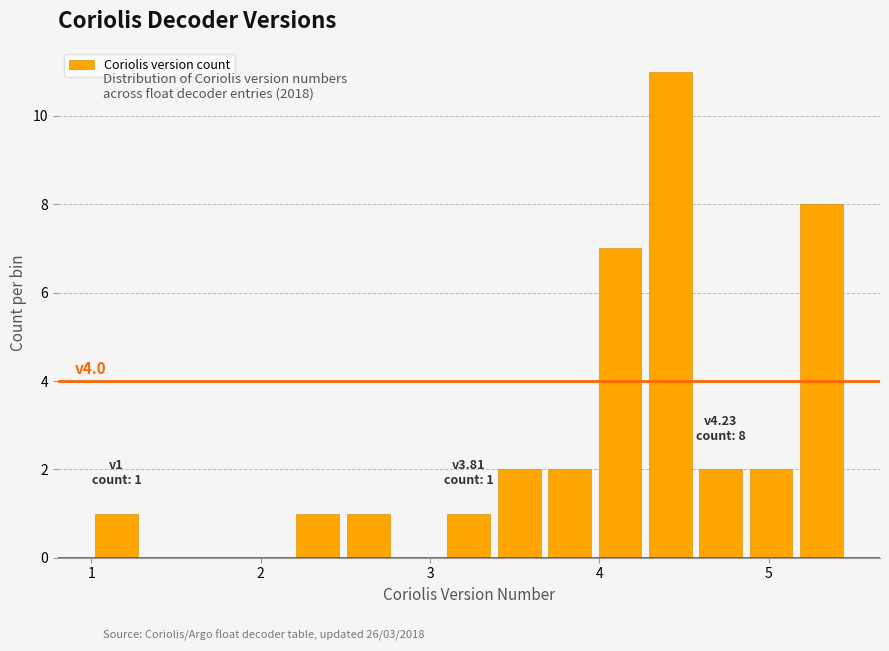

Read against the x-axis, roughly where is the centre of the tallest bar?

4.4